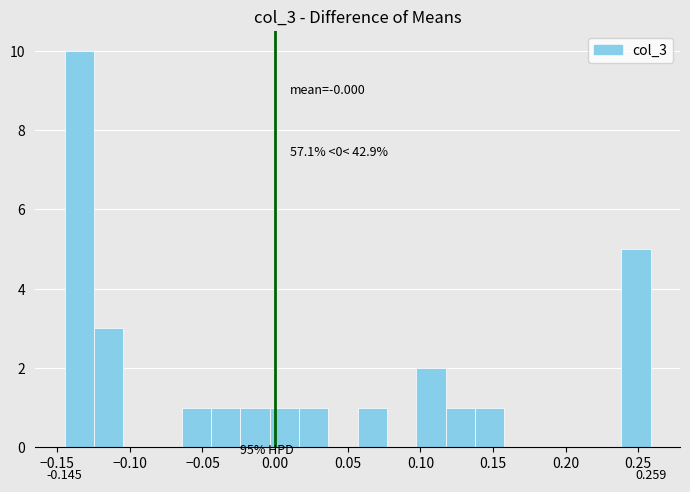

Which range on the x-axis has the tallest bar?

-0.145 to -0.125